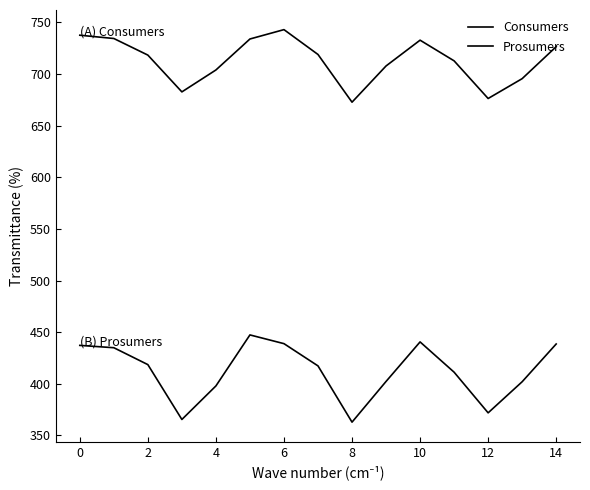

Which series has the widest spread of values?

Prosumers